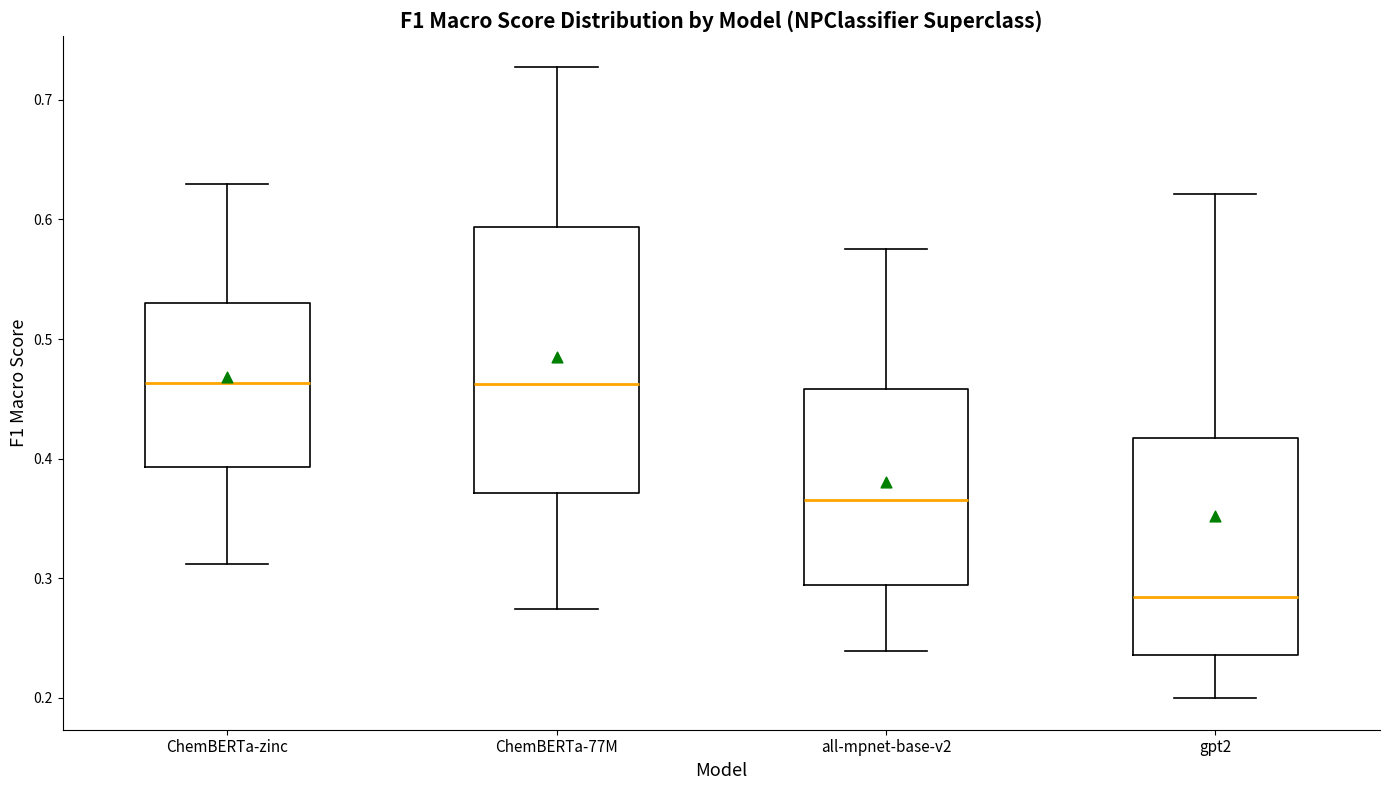

Reading left to right, read every box against the y-axis: the position of its median line, the range the box covers, and the ends of its whiskers. The values are not printed on the chart, so give them approximately, as read against the axis.

ChemBERTa-zinc: median 0.46, box 0.39 to 0.53, whiskers 0.31 to 0.63
ChemBERTa-77M: median 0.46, box 0.37 to 0.59, whiskers 0.27 to 0.73
all-mpnet-base-v2: median 0.36, box 0.29 to 0.46, whiskers 0.24 to 0.58
gpt2: median 0.28, box 0.24 to 0.42, whiskers 0.20 to 0.62